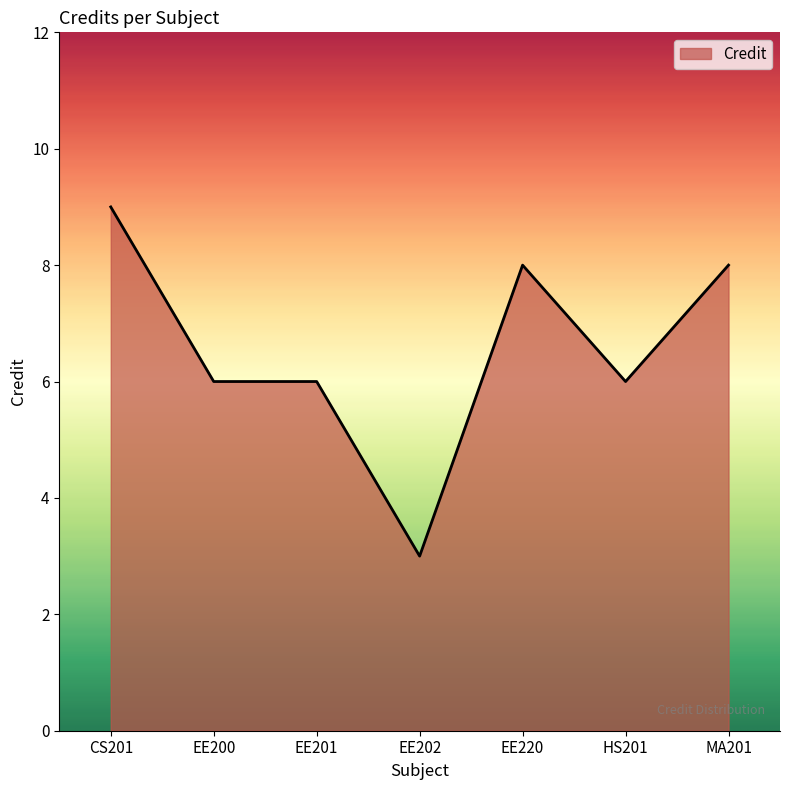

Read the value at CS201.

9